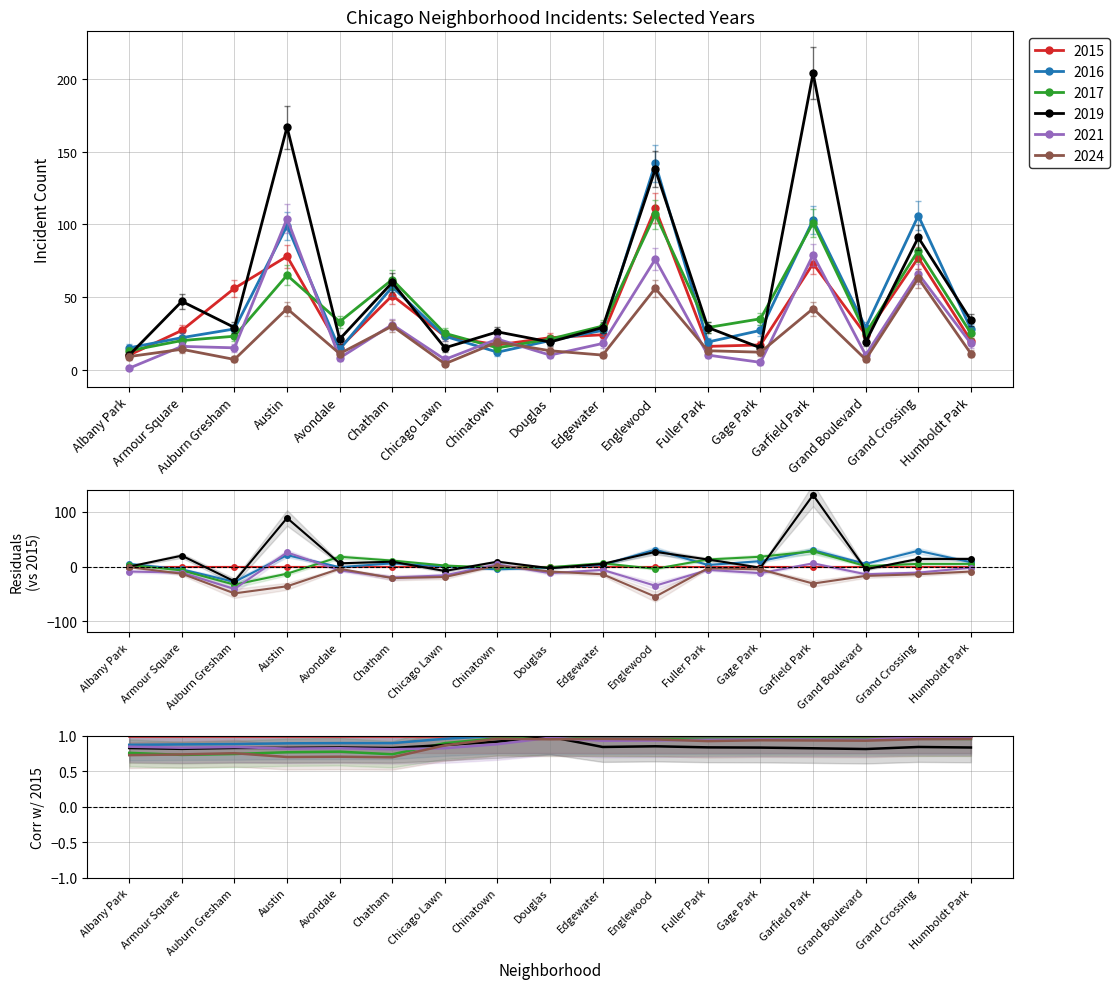

At which category does the chart reach its peak across all series?

Garfield Park